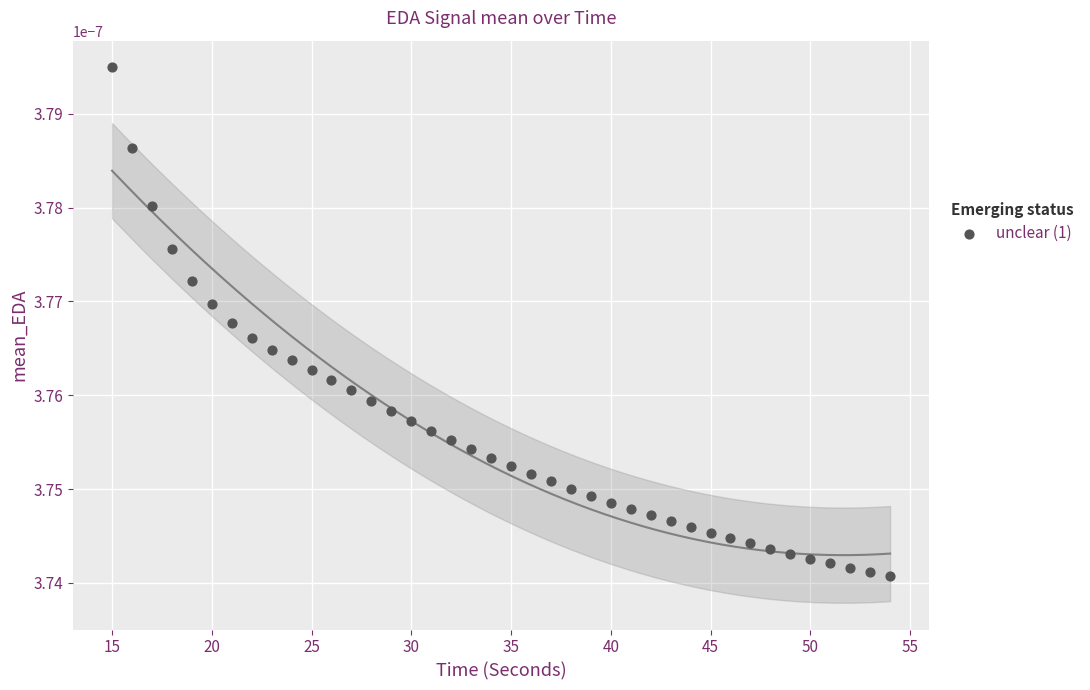

What is the range of X values (max minus min)?

39.0